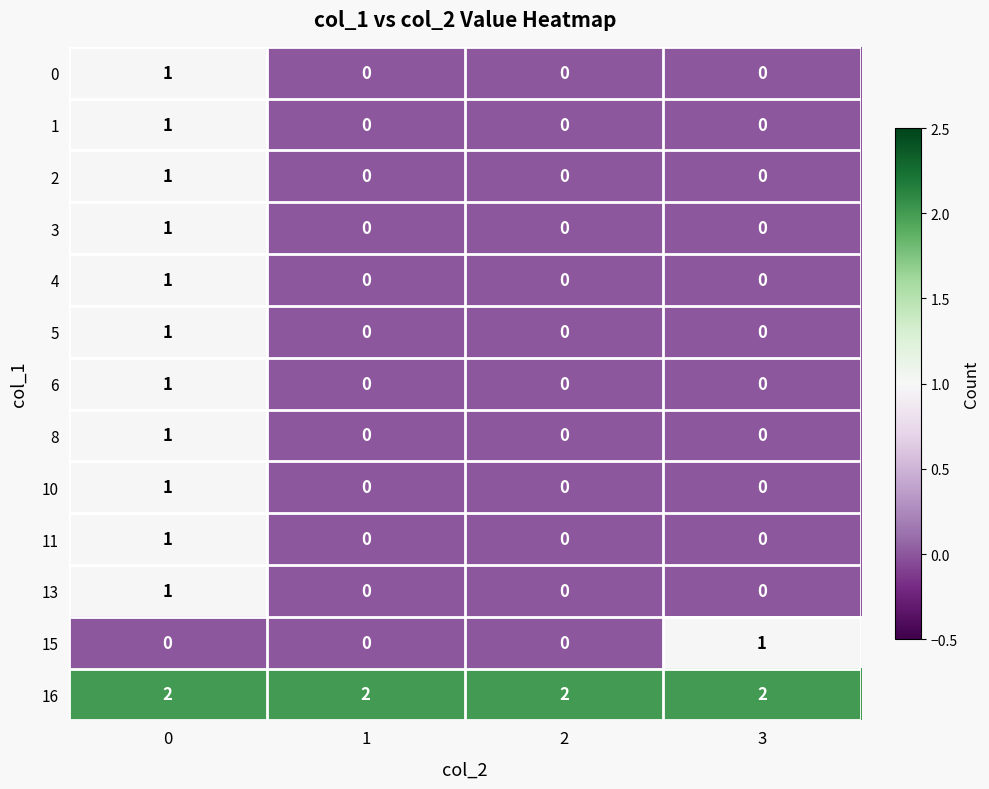

Count the 5 values in the range 0 to 1.

4